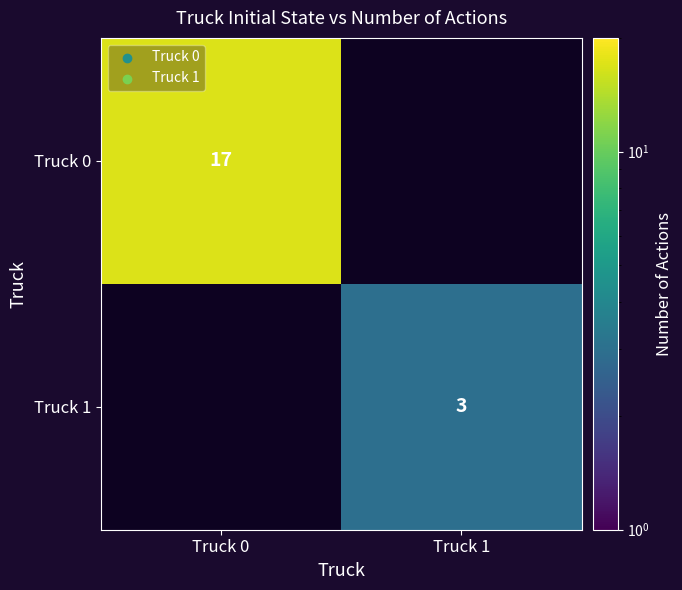

The value of Truck 1 at Truck 1 is 3. True or false?

True